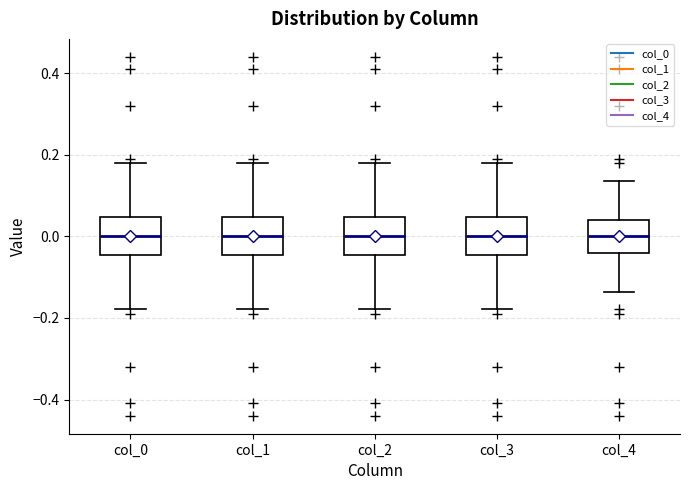

Reading left to right, read every box against the y-axis: the position of its median line, the range the box covers, and the ends of its whiskers. The values are not printed on the chart, so give them approximately, as read against the axis.

col_0: median 0.00, box -0.04 to 0.04, whiskers -0.18 to 0.18
col_1: median 0.00, box -0.04 to 0.04, whiskers -0.18 to 0.18
col_2: median 0.00, box -0.04 to 0.04, whiskers -0.18 to 0.18
col_3: median 0.00, box -0.04 to 0.04, whiskers -0.18 to 0.18
col_4: median 0.00, box -0.04 to 0.04, whiskers -0.14 to 0.14